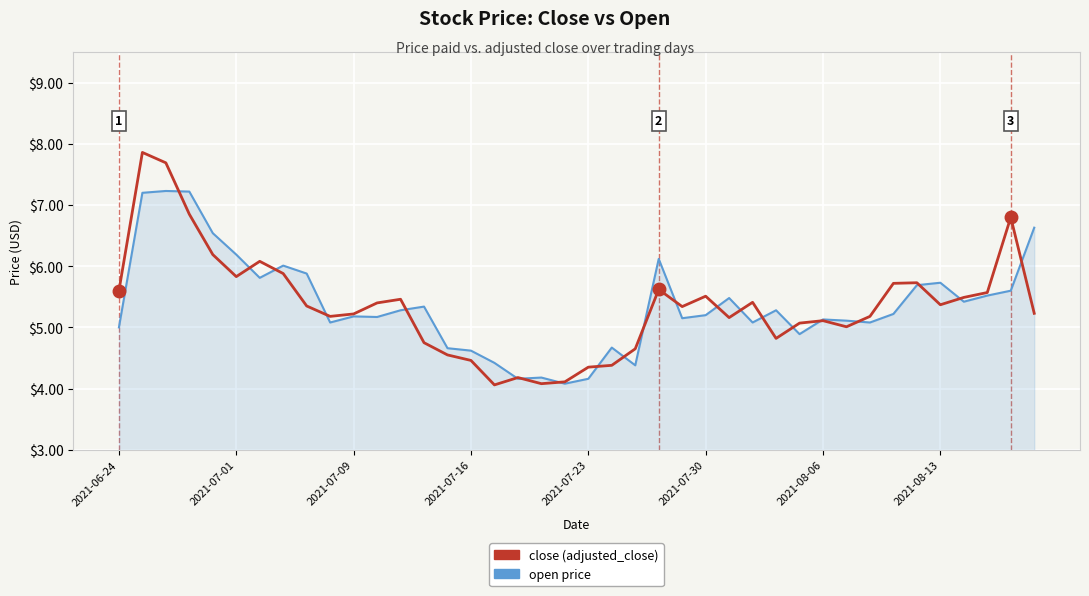

What is the smallest value displayed?

4.1